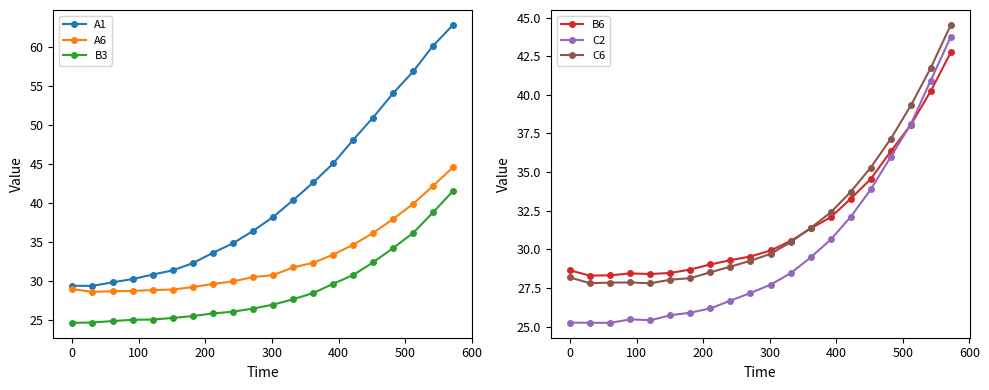

What is the difference between the maximum and minimum values in the B6 series?

14.4